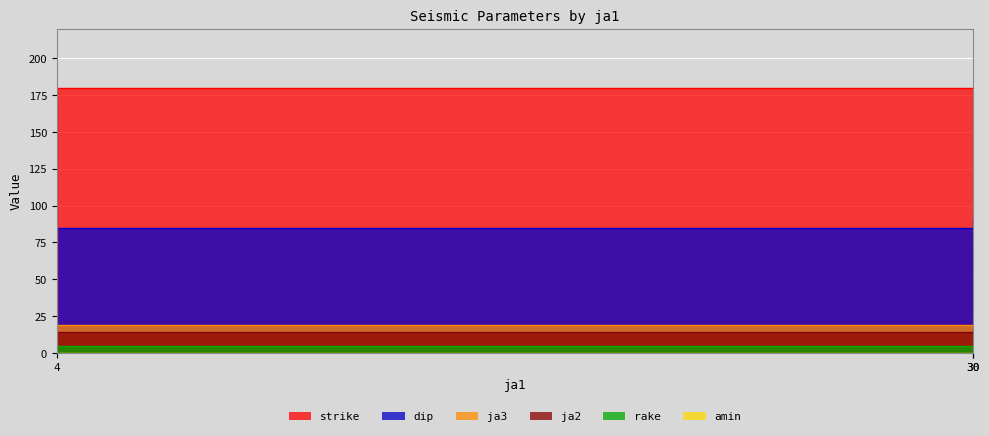

What is the maximum value shown in the chart?

180